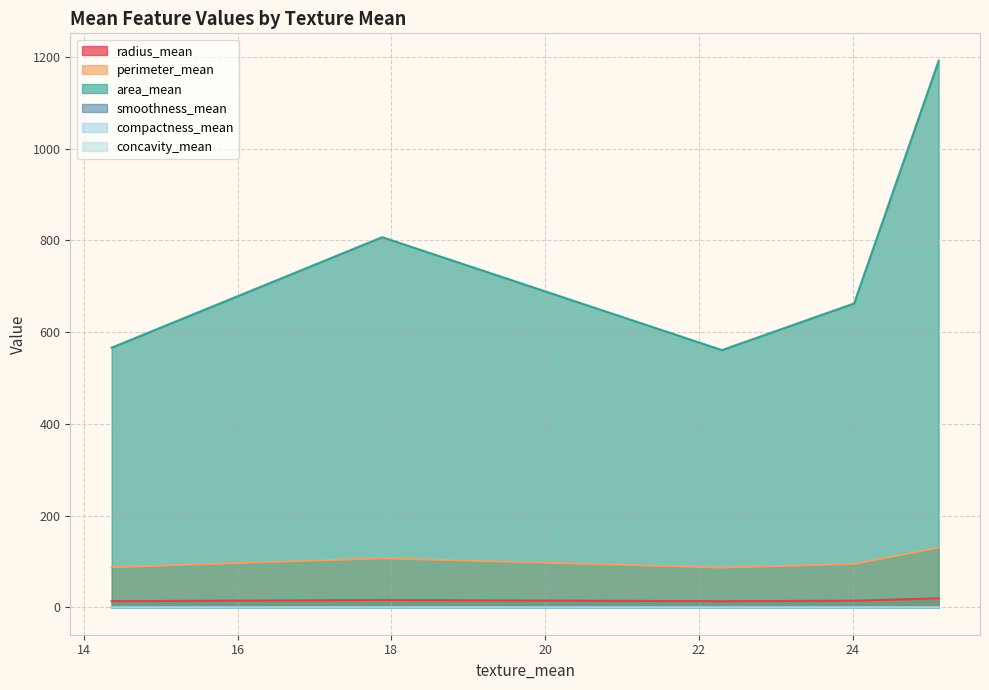

What is the spread (max minus min) of values at 25.12?

1191.9